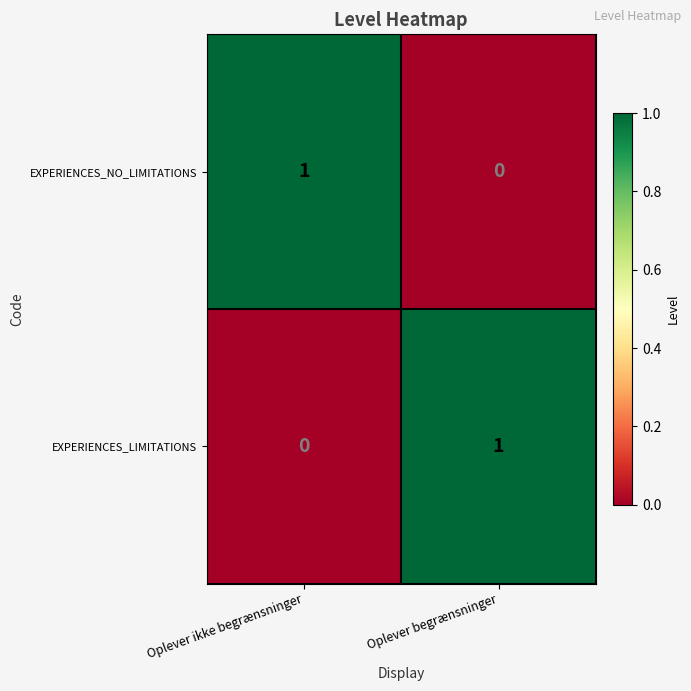

Reading left to right, transcribe all the data shown in this chart.

EXPERIENCES_NO_LIMITATIONS: Oplever ikke begrænsninger=1	Oplever begrænsninger=0
EXPERIENCES_LIMITATIONS: Oplever ikke begrænsninger=0	Oplever begrænsninger=1